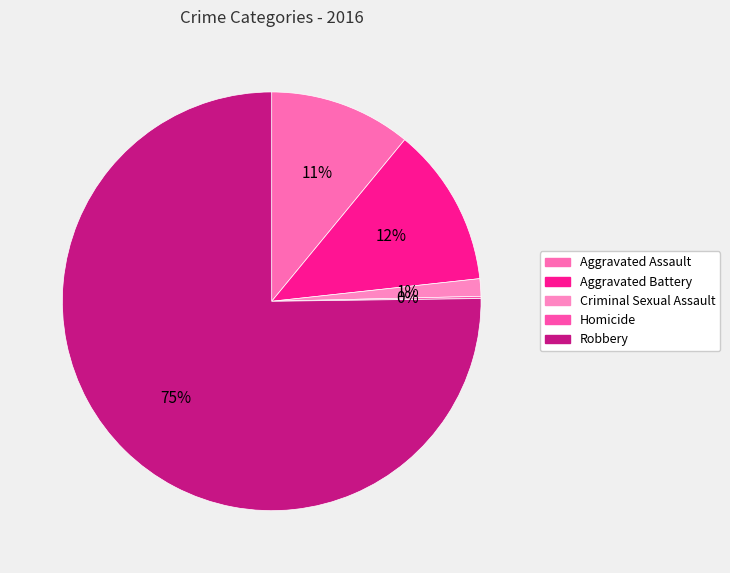

To the nearest percent, what is the difference between the Aggravated Battery and Criminal Sexual Assault slice percentages?

11%